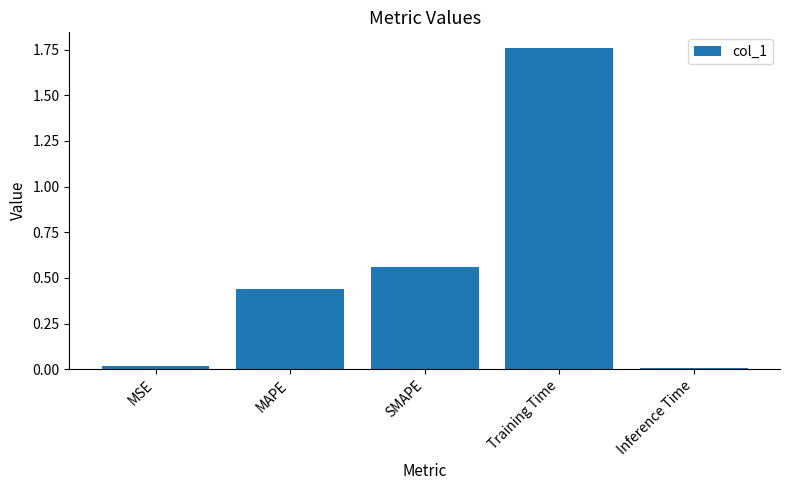

What is the label of the 5th bar from the right?

MSE